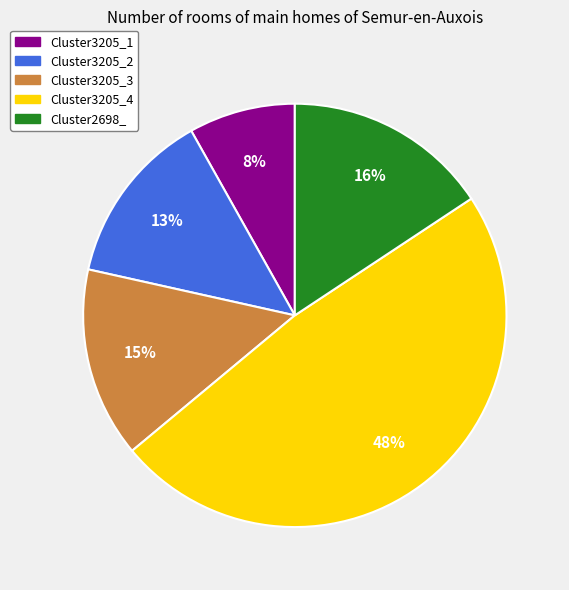

Do Cluster3205_1 and Cluster3205_4 together represent more than half of the pie?

Yes